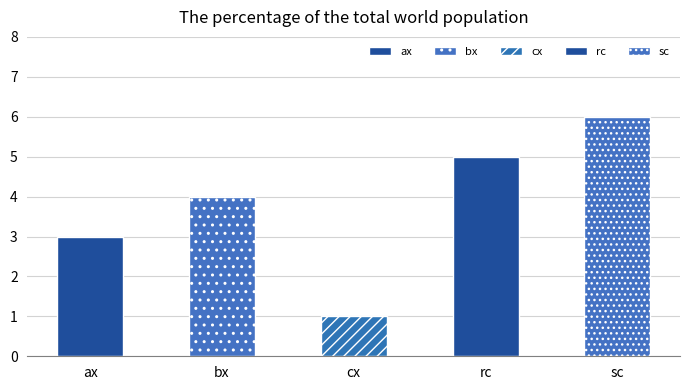

What is the difference between the values at ax and sc?

3